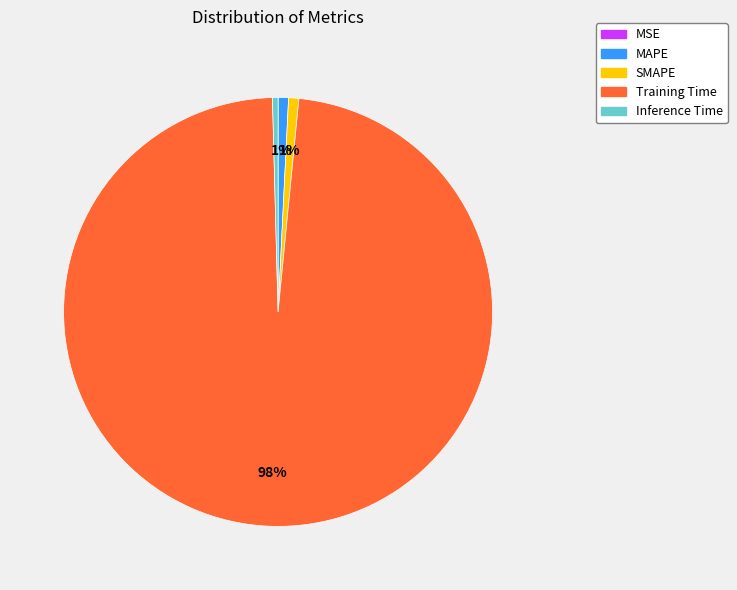

To the nearest percent, what portion does Training Time represent?

98%